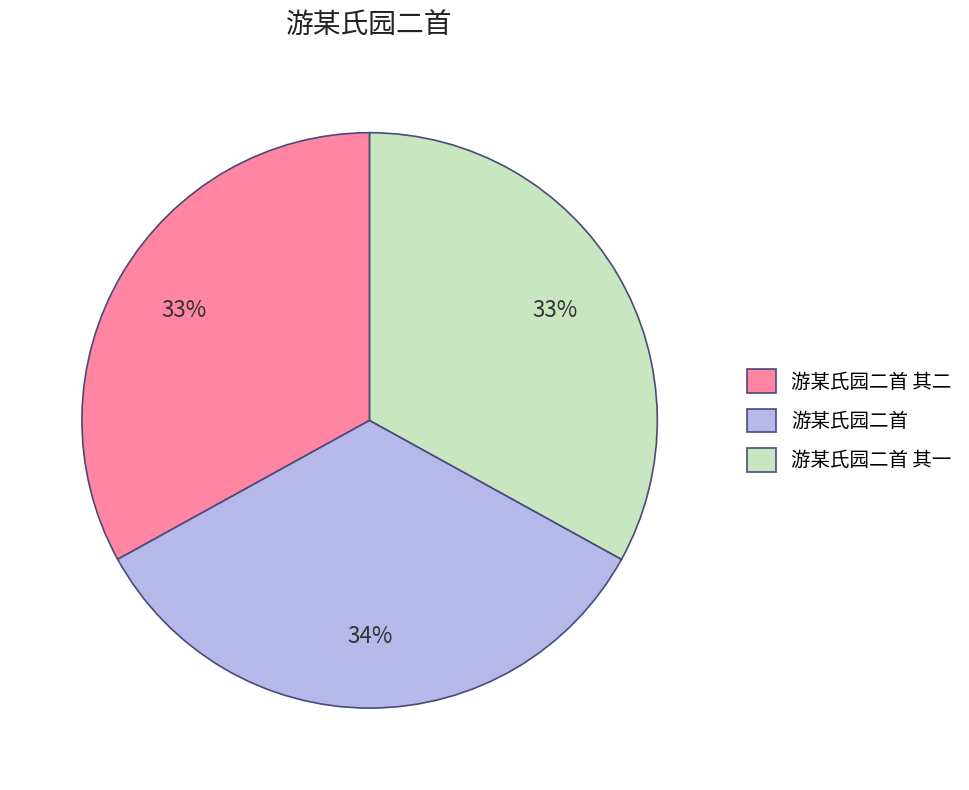

Is there any slice that represents more than half of the pie?

No